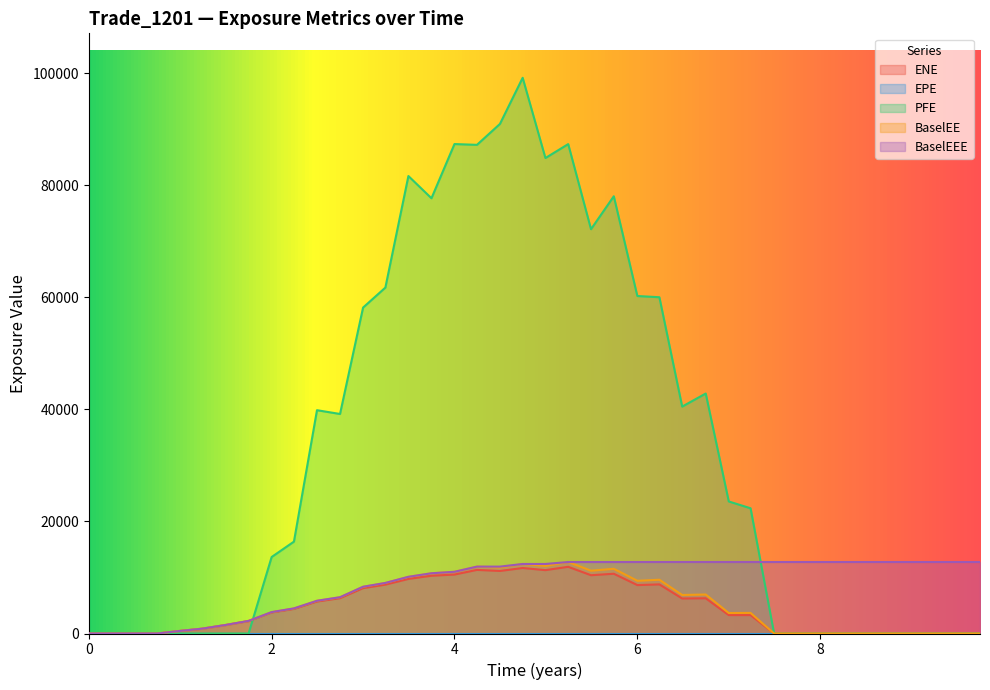

Which series has the largest range (max minus min)?

PFE